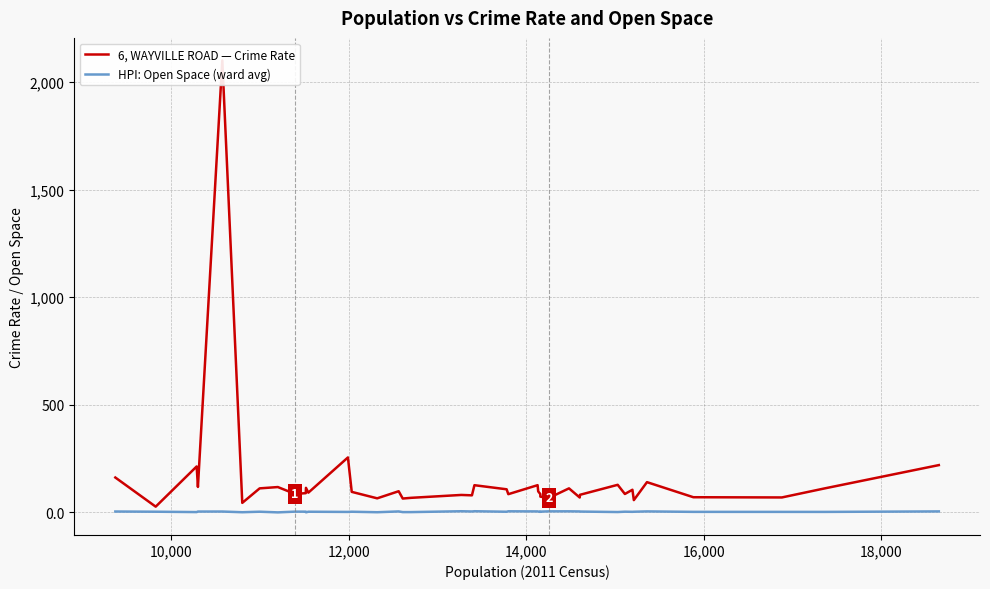

True or false: 6, WAYVILLE ROAD — Crime Rate and HPI: Open Space (ward avg) intersect in this chart.

False